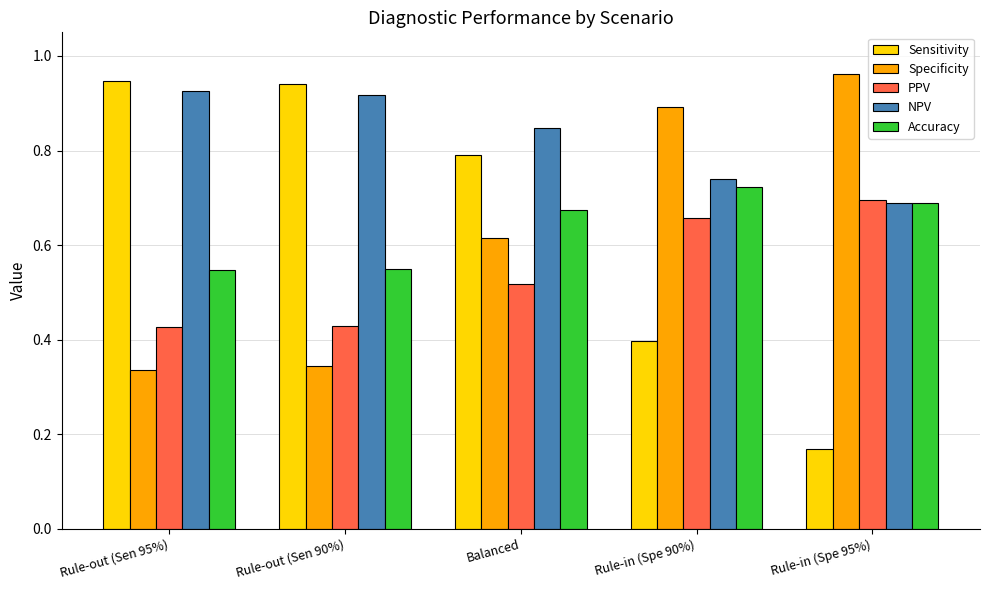

What position from the left is Rule-in (Spe 90%)?

4